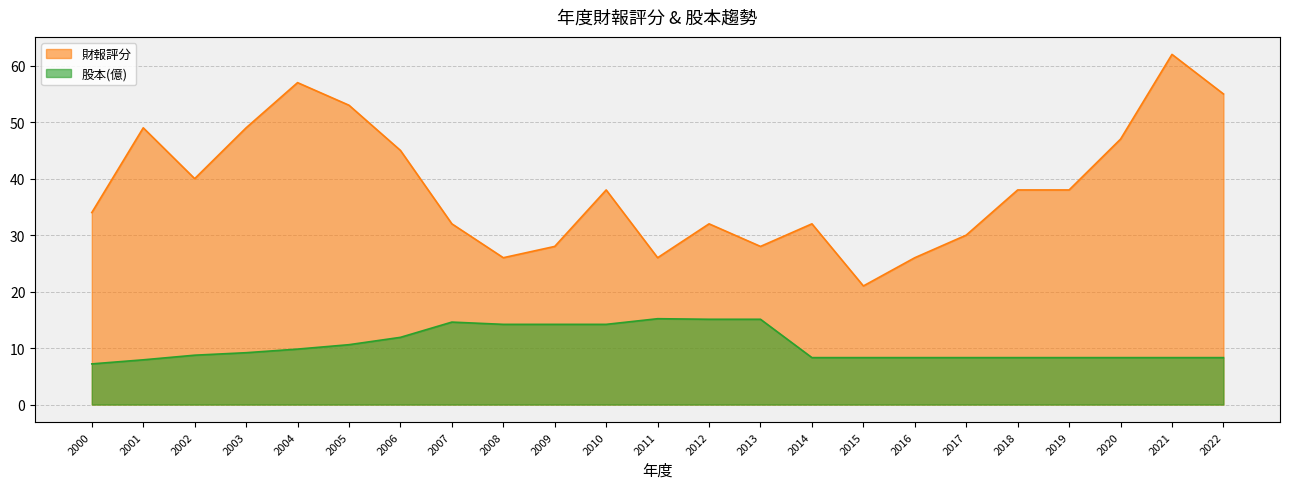

At which category does the chart reach its minimum across all series?

2000